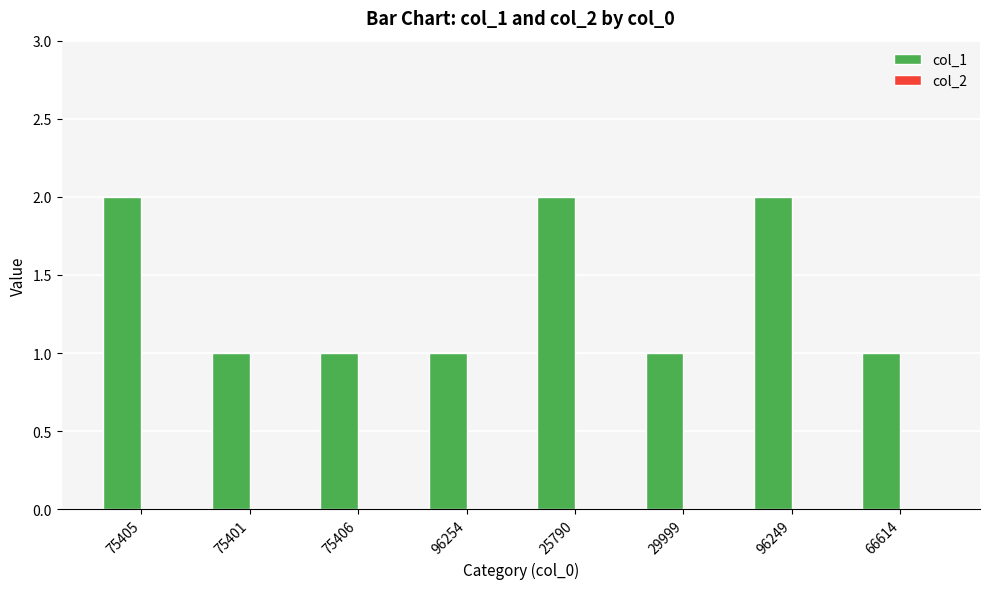

What is the sum of all values?

11